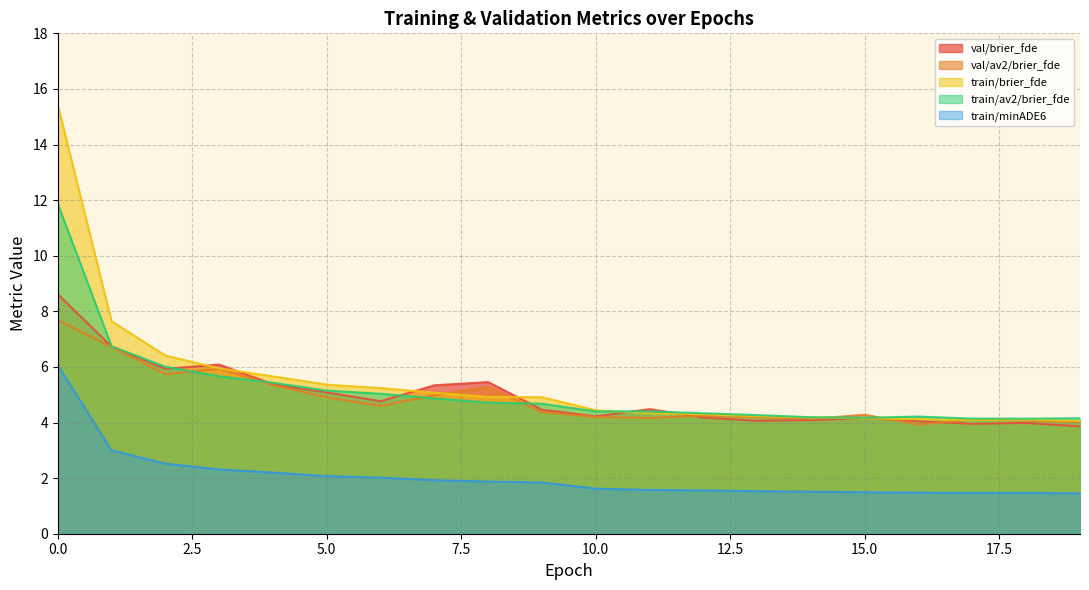

Reading left to right, what are all the values shown in this chart?

val/brier_fde: 8.6	6.7	5.9	6.1	5.4	5.1	4.8	5.3	5.5	4.5	4.2	4.5	4.2	4.1	4.1	4.2	4.0	4.0	4.0	3.9
val/av2/brier_fde: 7.7	6.7	5.7	5.9	5.3	4.9	4.6	5.0	5.3	4.4	4.2	4.2	4.2	4.2	4.1	4.3	3.9	4.1	4.1	4.0
train/brier_fde: 15.4	7.6	6.4	5.9	5.7	5.4	5.2	5.1	4.9	4.9	4.4	4.3	4.3	4.2	4.2	4.2	4.1	4.1	4.1	4.1
train/av2/brier_fde: 11.9	6.7	6.0	5.7	5.4	5.1	5.0	4.9	4.7	4.7	4.4	4.4	4.3	4.3	4.2	4.2	4.2	4.1	4.1	4.2
train/minADE6: 6.1	3.0	2.5	2.3	2.2	2.1	2.0	1.9	1.9	1.8	1.6	1.6	1.6	1.5	1.5	1.5	1.5	1.5	1.5	1.5